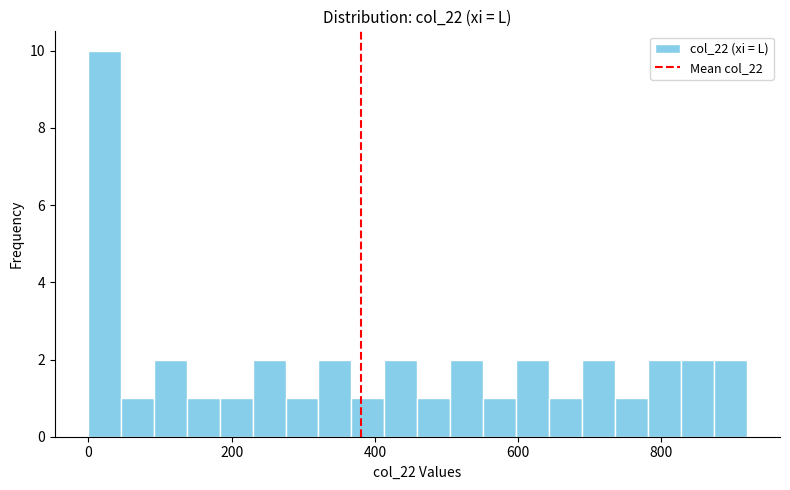

Read against the x-axis, roughly where is the centre of the tallest bar?

20